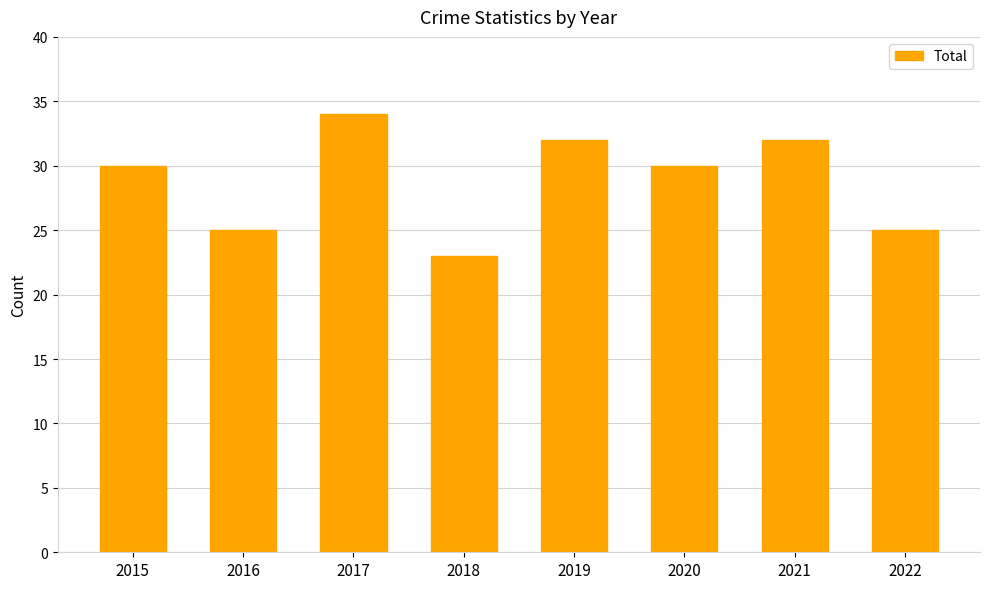

What is the maximum value shown in the chart?

34